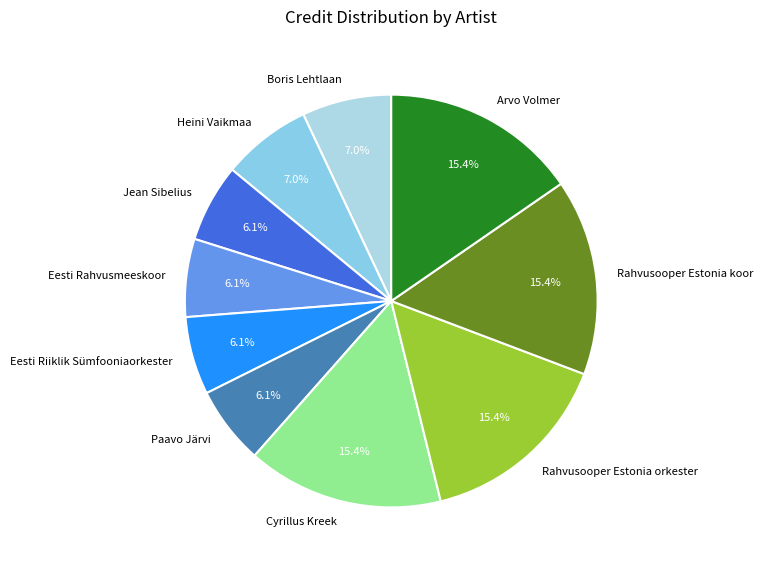

Which has a higher value, Eesti Rahvusmeeskoor or Cyrillus Kreek?

Cyrillus Kreek